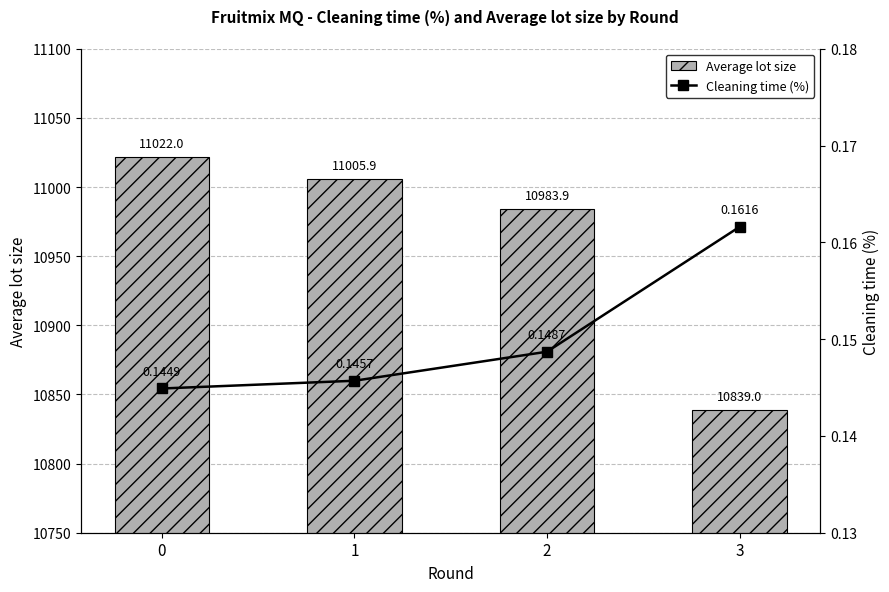

What is the average value of the Average lot size series?

10962.7